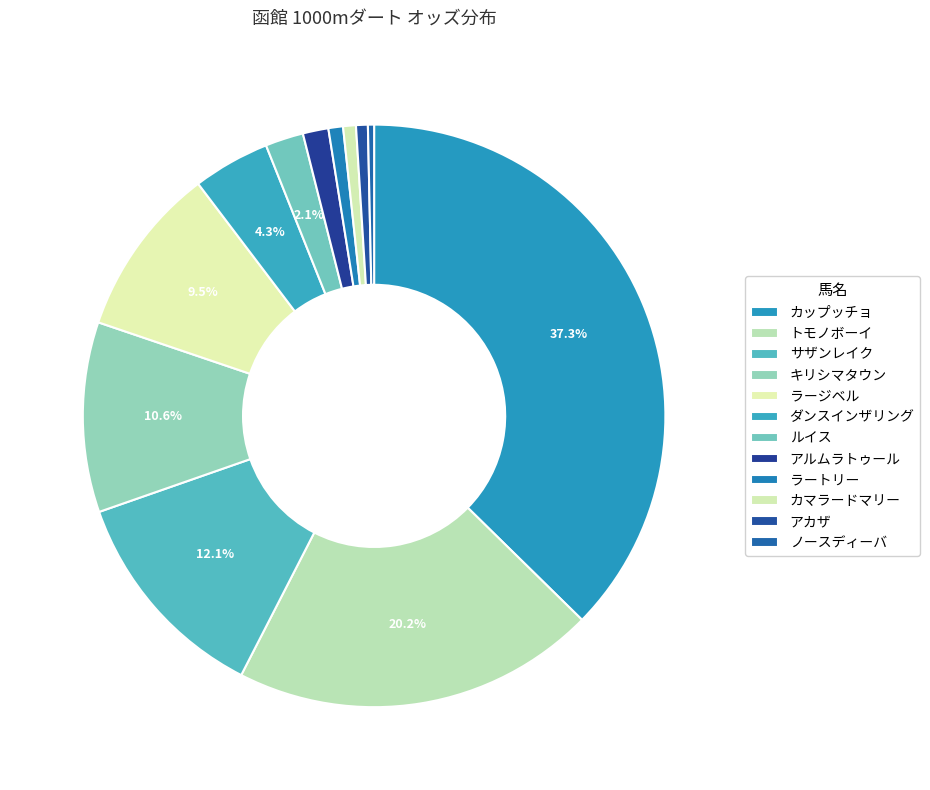

What portion of the pie excludes アルムラトゥール?

98.6%